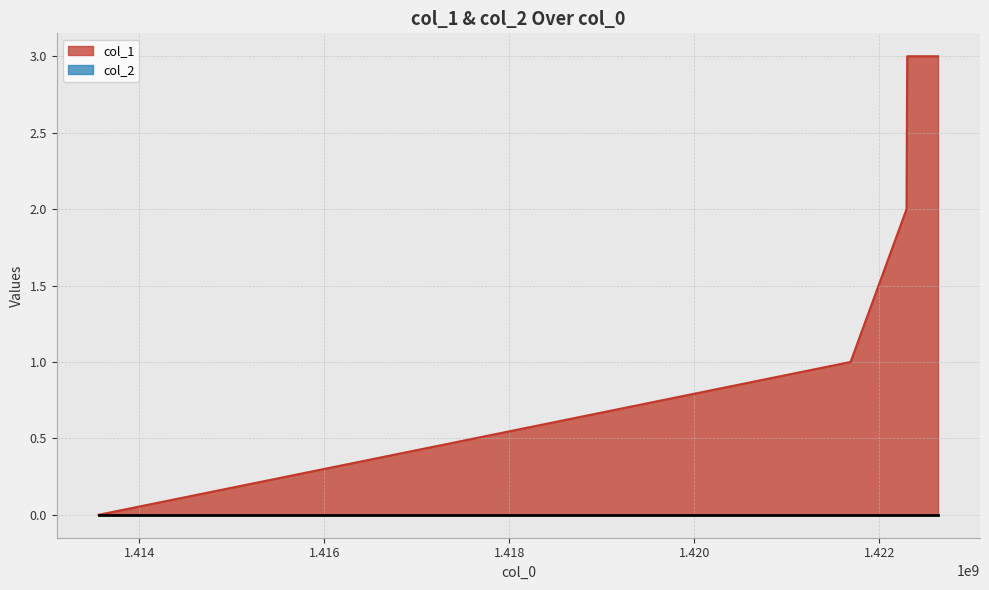

Count the number of values greater than 2.

2